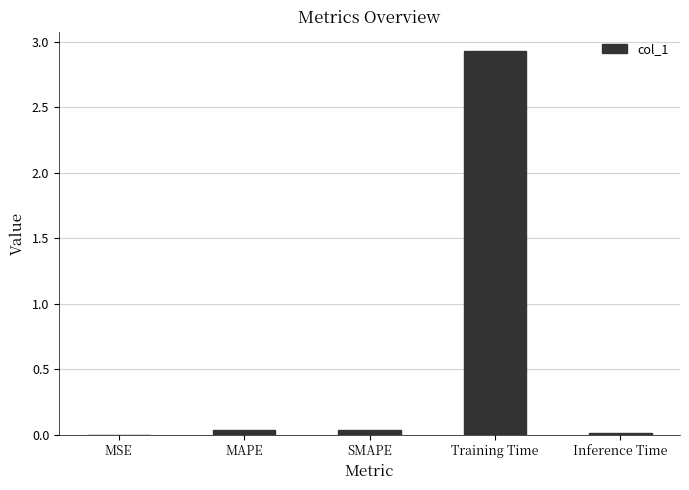

What is the average value?

0.6